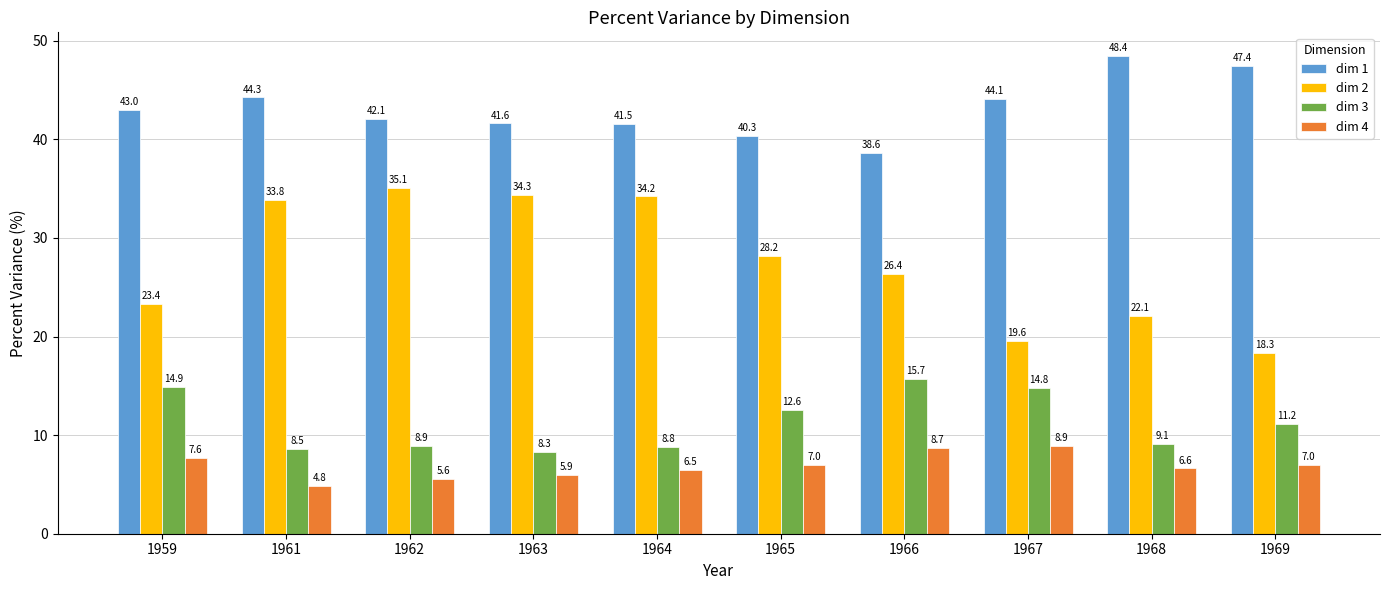

Which series changed the most between 1959 and 1962?

dim 2